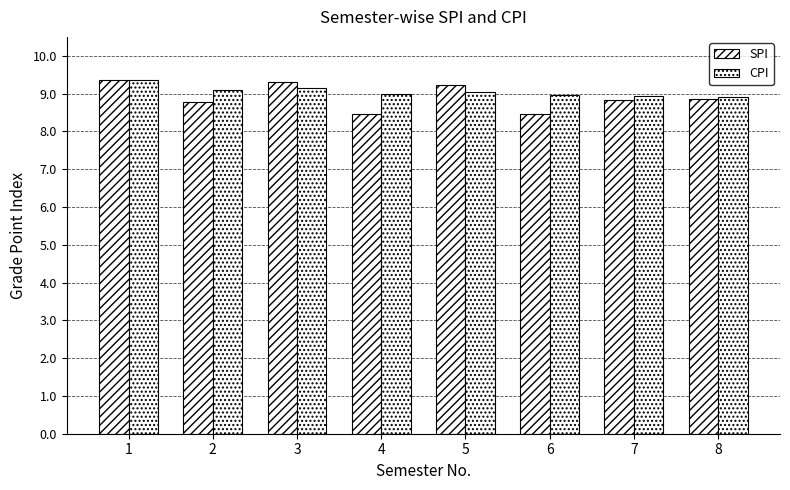

How many bars are there in total?

16